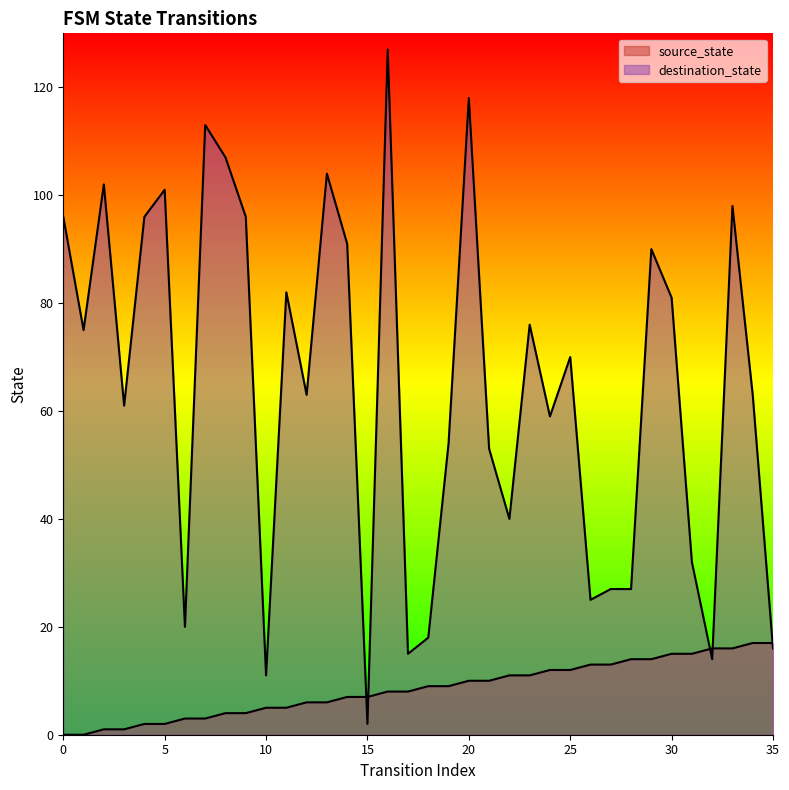

In destination_state, how many points are lower than both neighbors (excluding endpoints)?

11